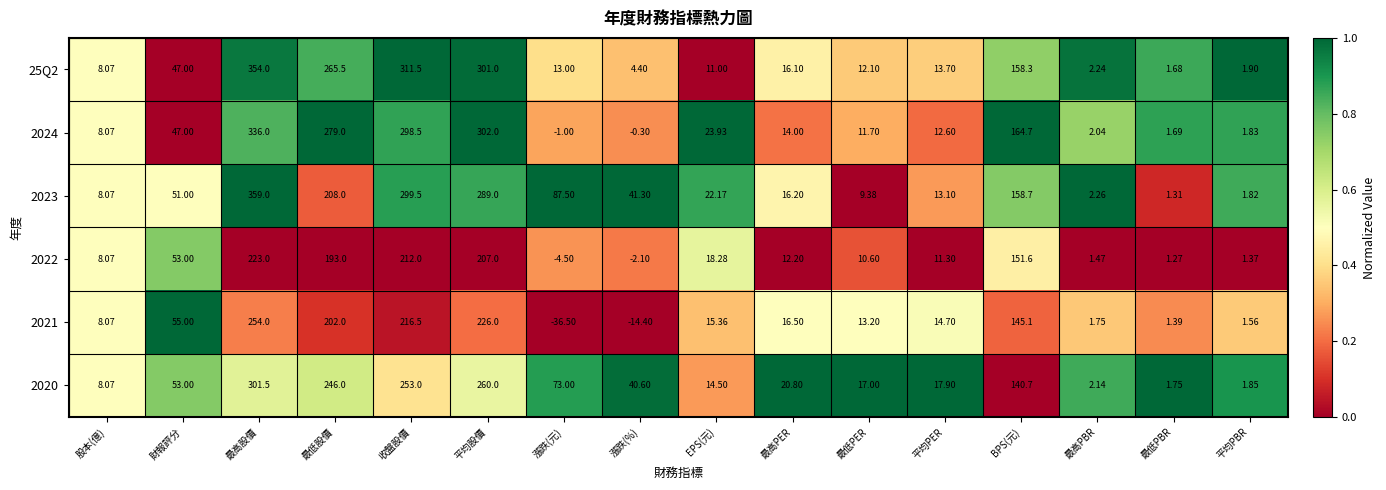

Which category has the lowest value across all series?

漲跌(元)